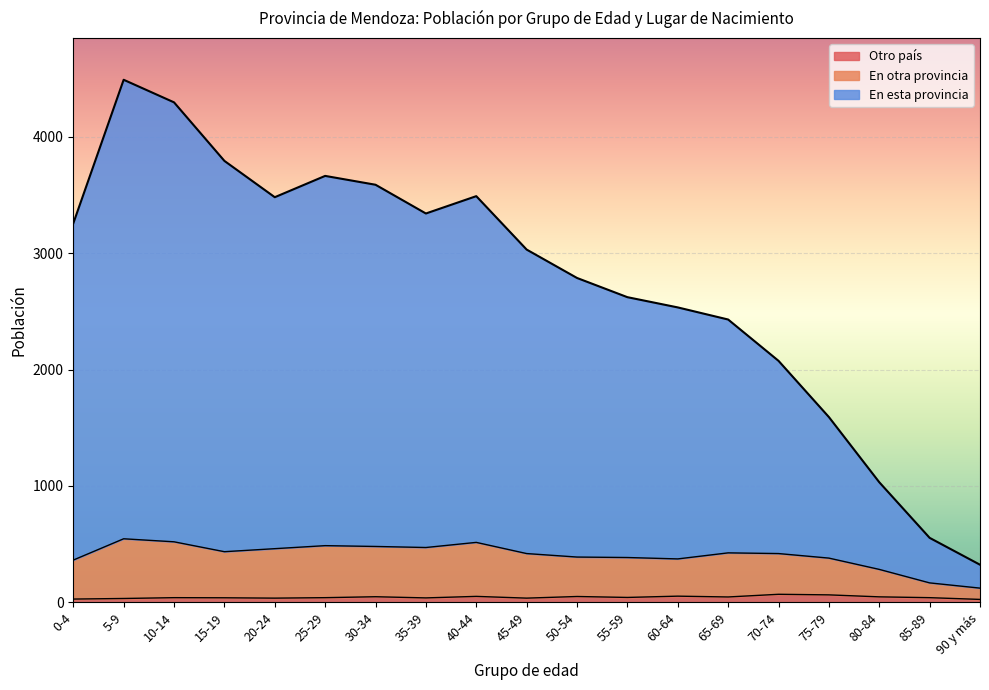

What is the total value across all series at 0-4?

3256